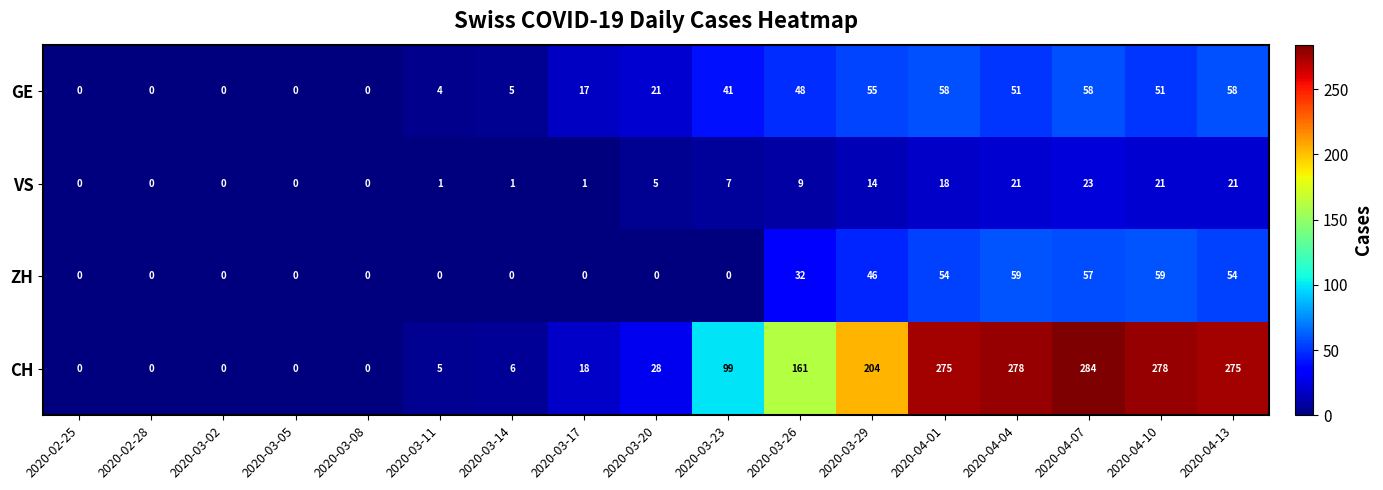

Rank the series by their maximum value, from highest to lowest.

CH, ZH, GE, VS